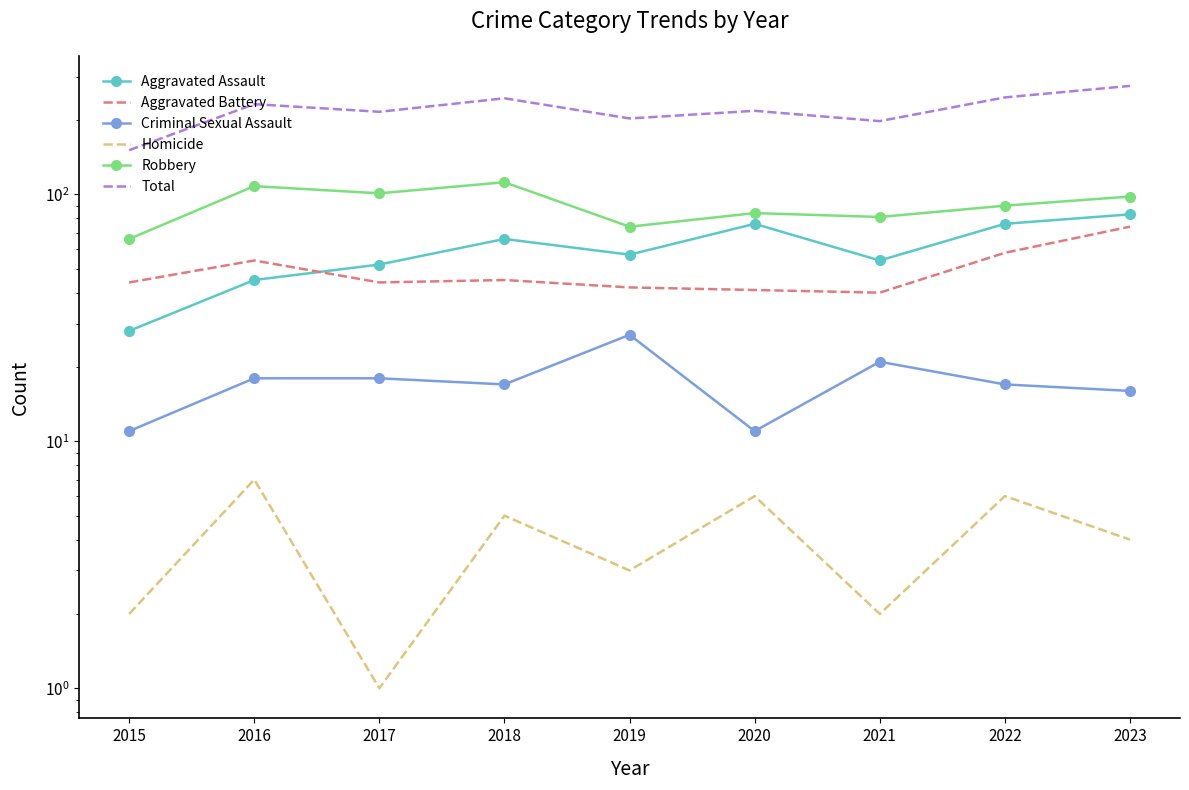

Is it true that Aggravated Assault equals 52 at 2017?

True